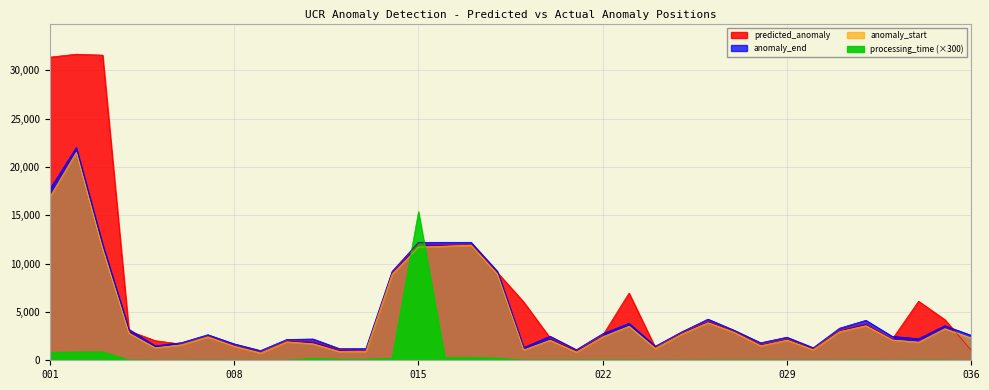

True or false: anomaly_end and predicted_anomaly intersect in this chart.

True